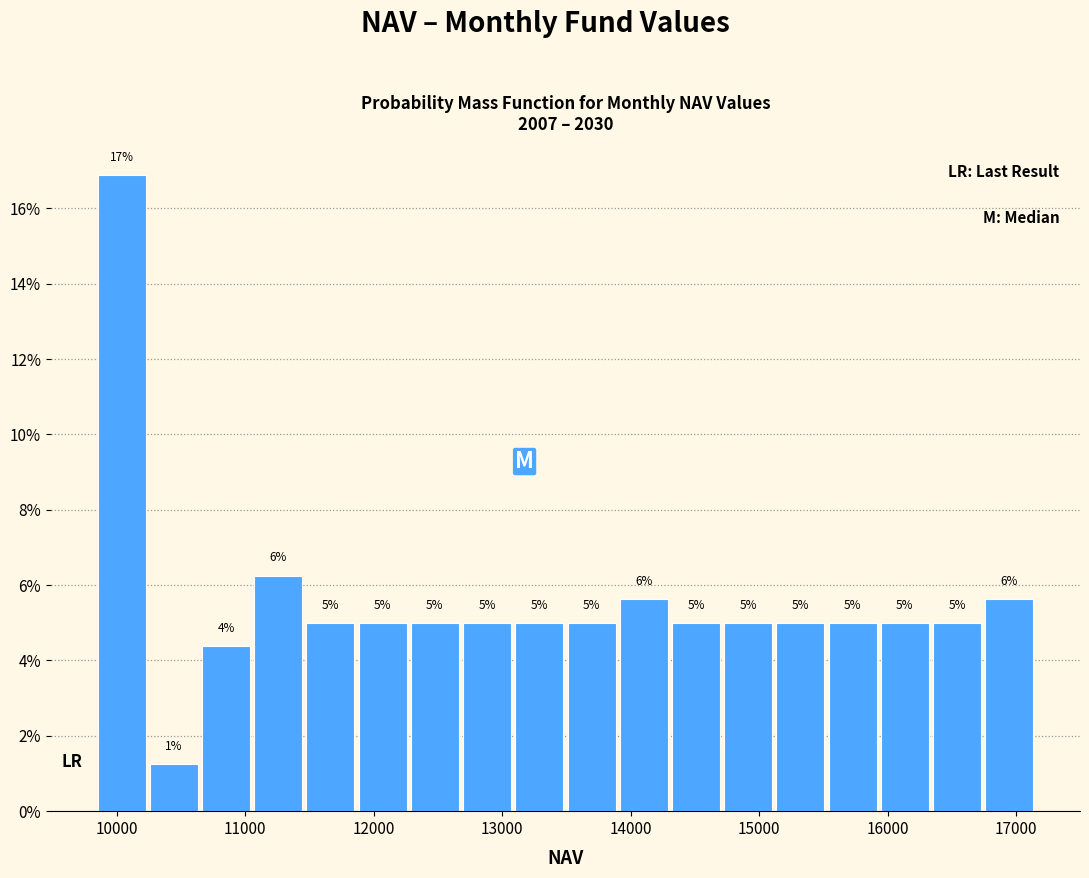

Which range on the x-axis has the tallest bar?

9800 to 10200